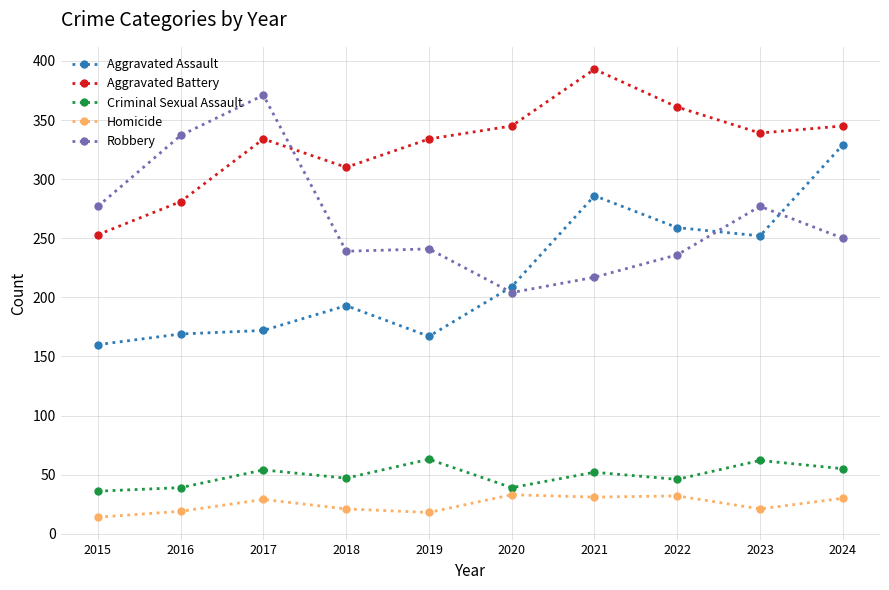

True or false: Homicide and Robbery cross at least once.

False